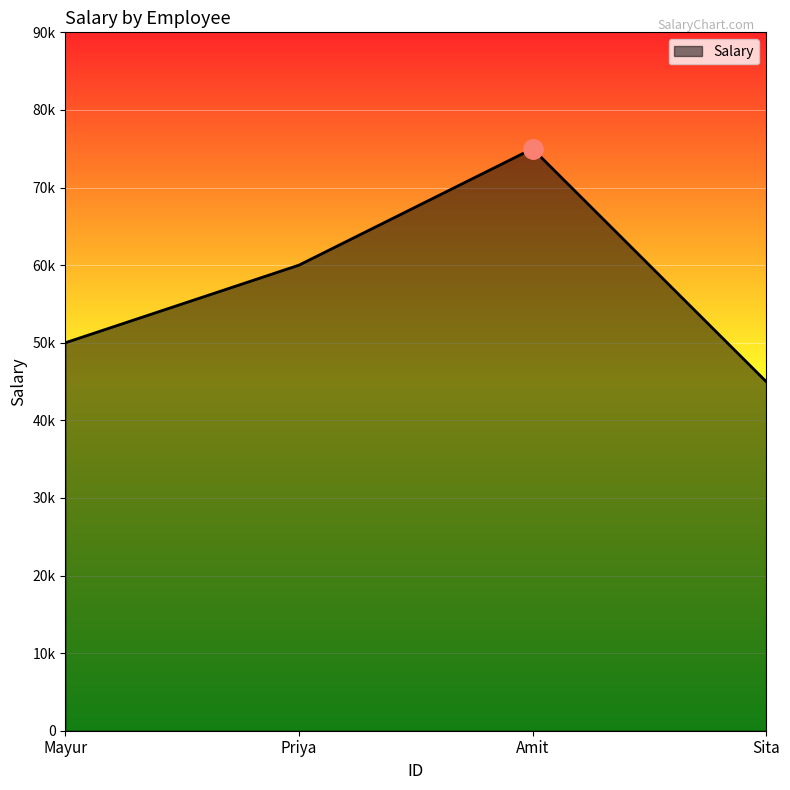

What is the value of the 4th point from the left?

45000